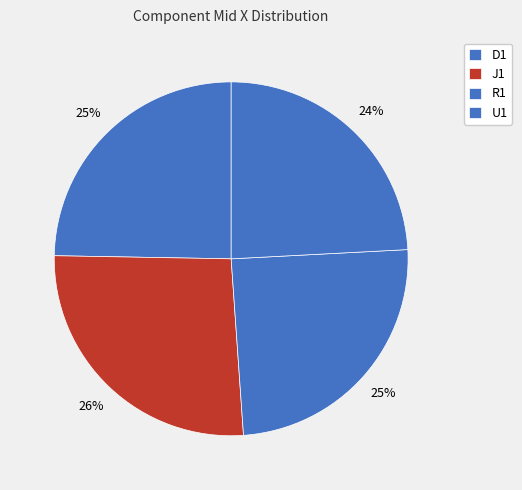

To the nearest percent, what portion does U1 represent?

24%